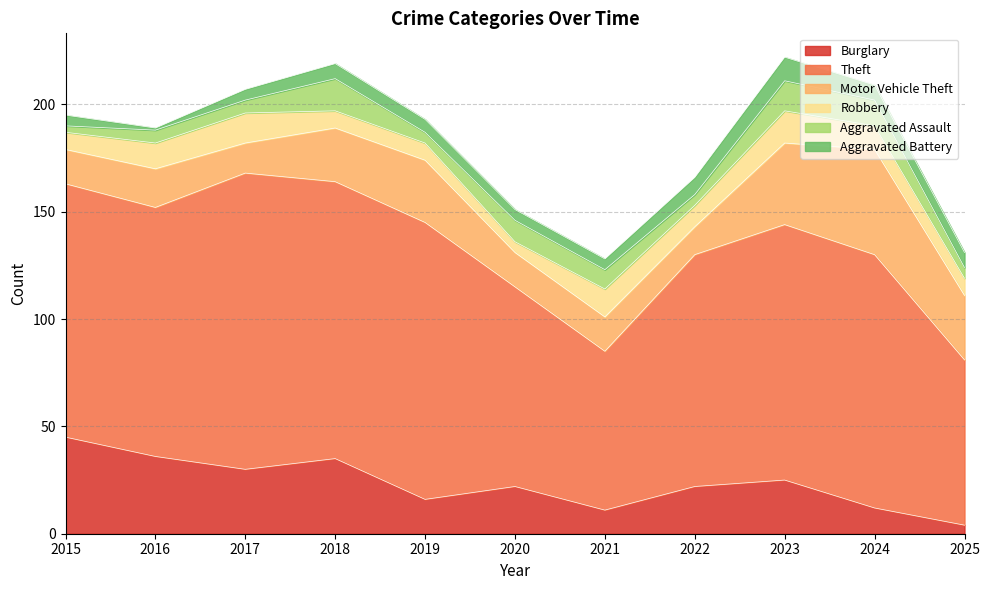

What is the sum of the Aggravated Assault values at 2015 and 2025?

8